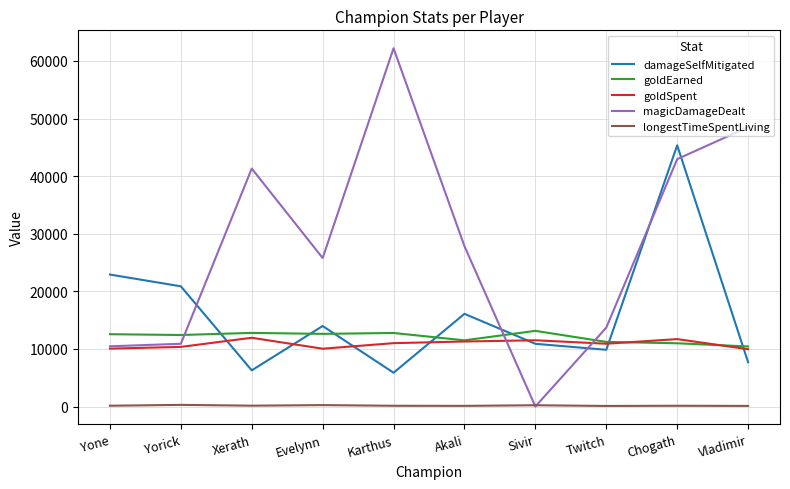

At which category does the chart reach its peak across all series?

Karthus